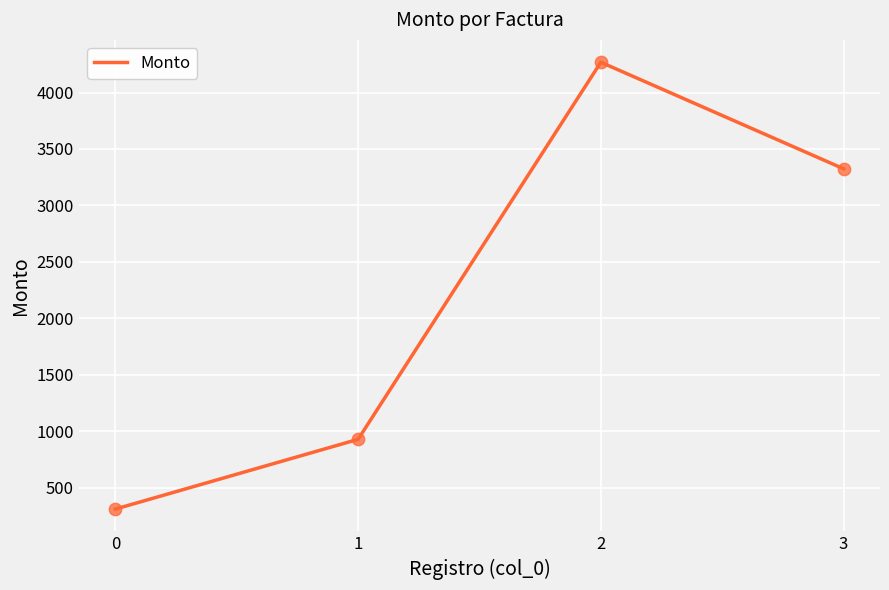

What is the ratio of the value at 1 to the value at 2?

0.2